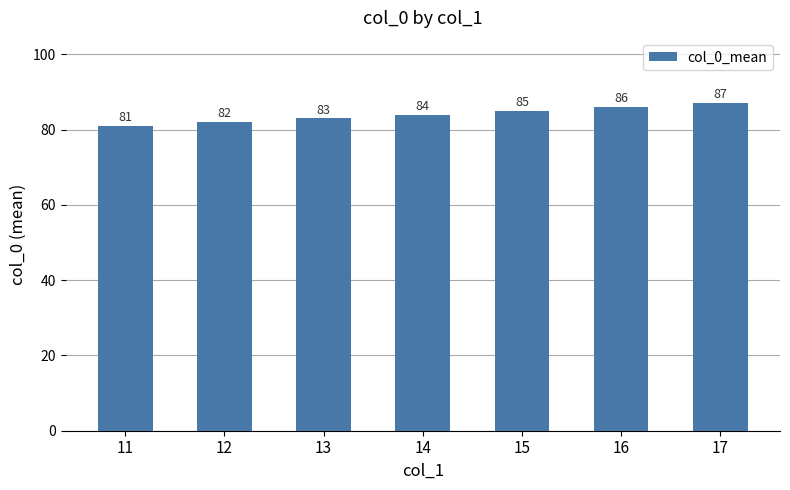

What is the value of the 7th bar from the left?

87